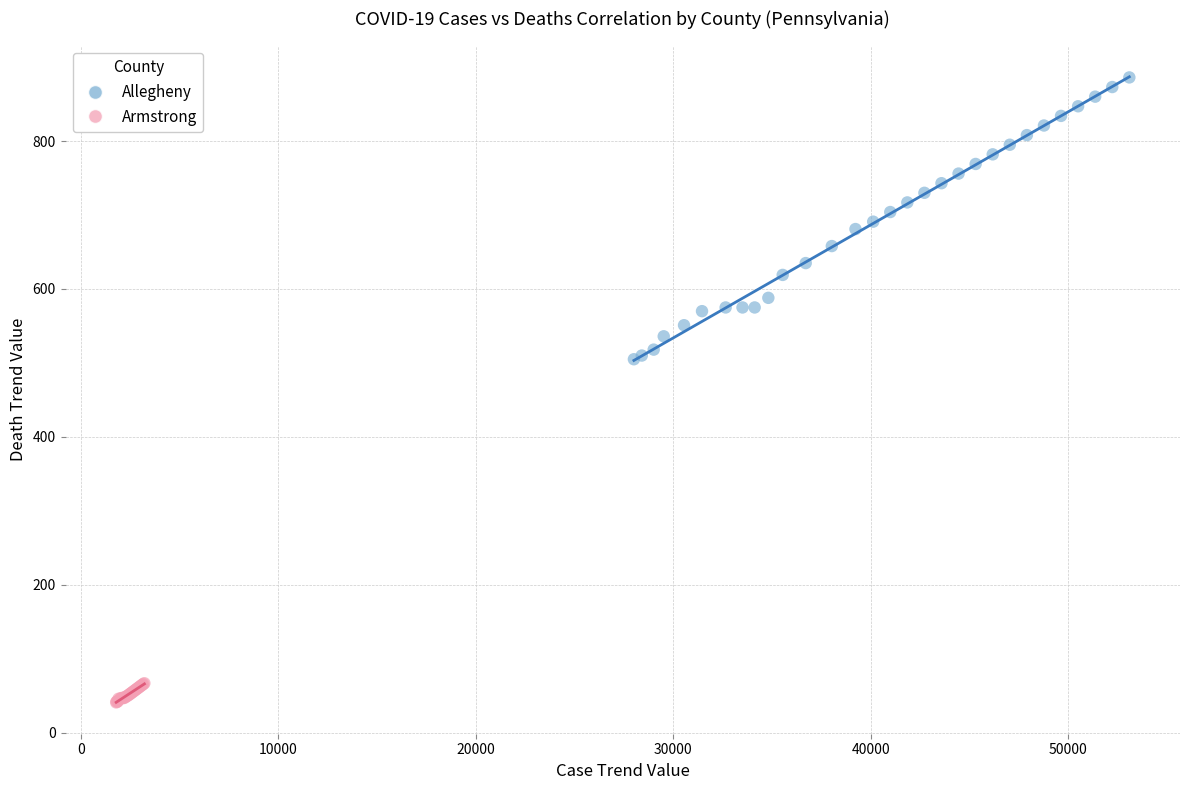

Which series contains the highest Y value?

Allegheny